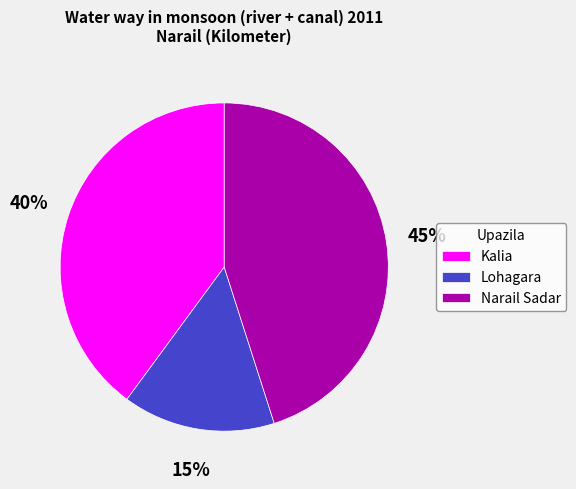

Rank the categories by value from highest to lowest.

Narail Sadar, Kalia, Lohagara